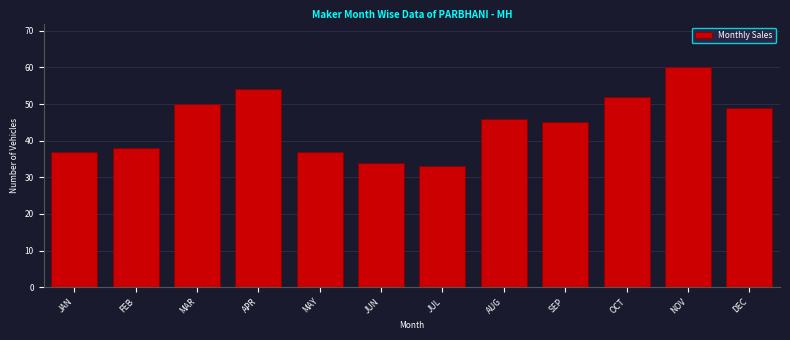

Reading right to left, list all the values displayed in this chart.

49	60	52	45	46	33	34	37	54	50	38	37